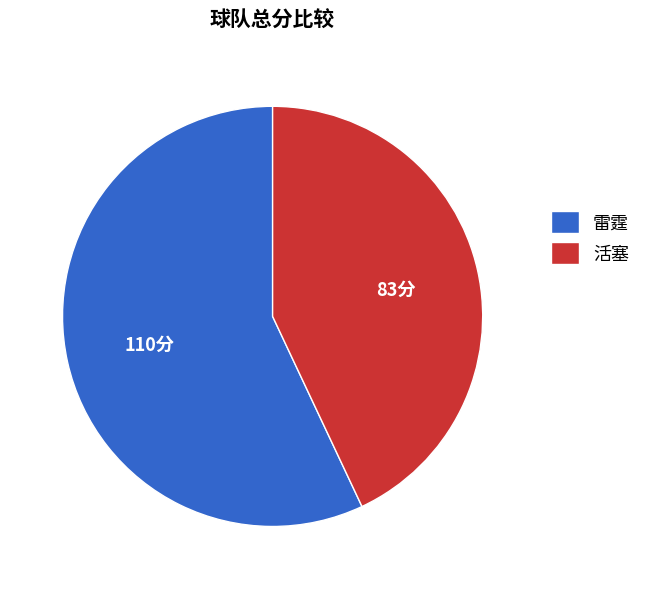

True or false: 活塞 accounts for 50% of the total.

False